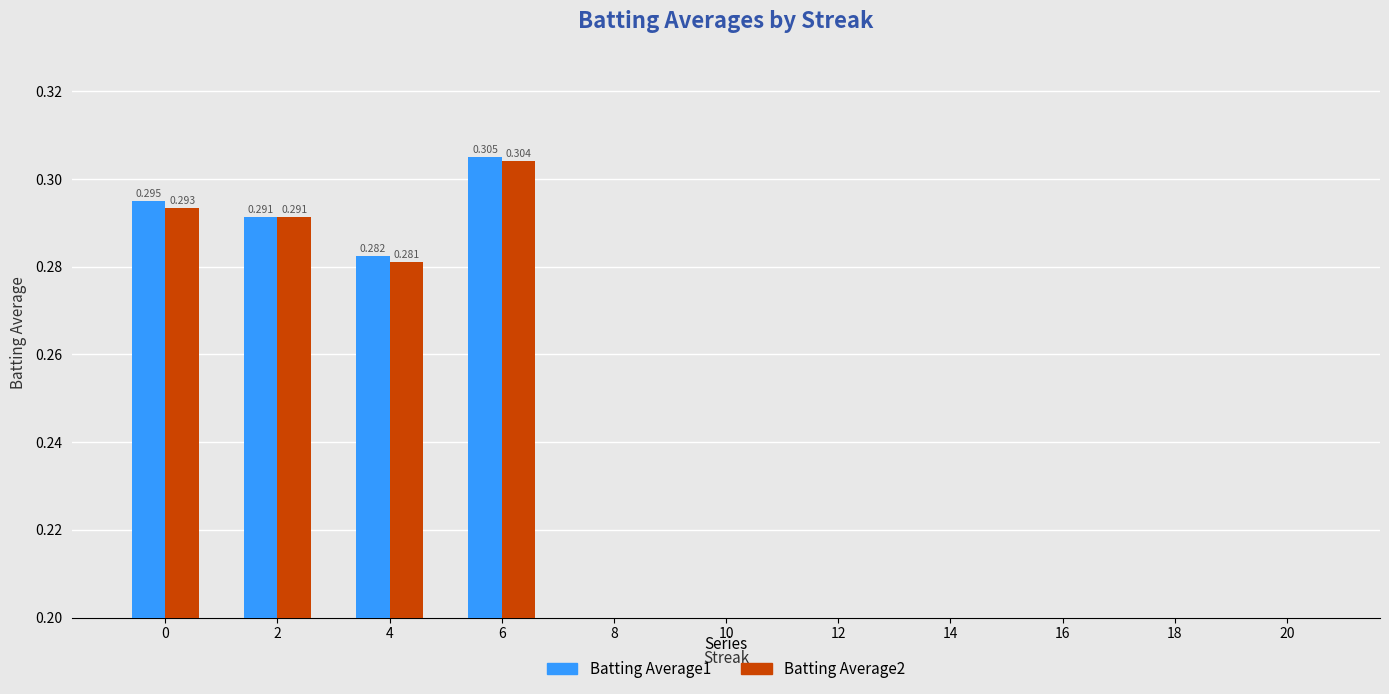

Which series has the largest total across all categories?

Batting Average1